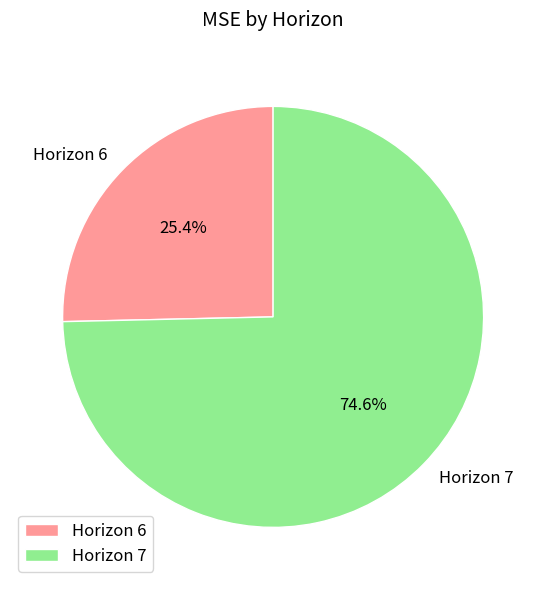

Rank the categories by value from lowest to highest.

Horizon 6, Horizon 7